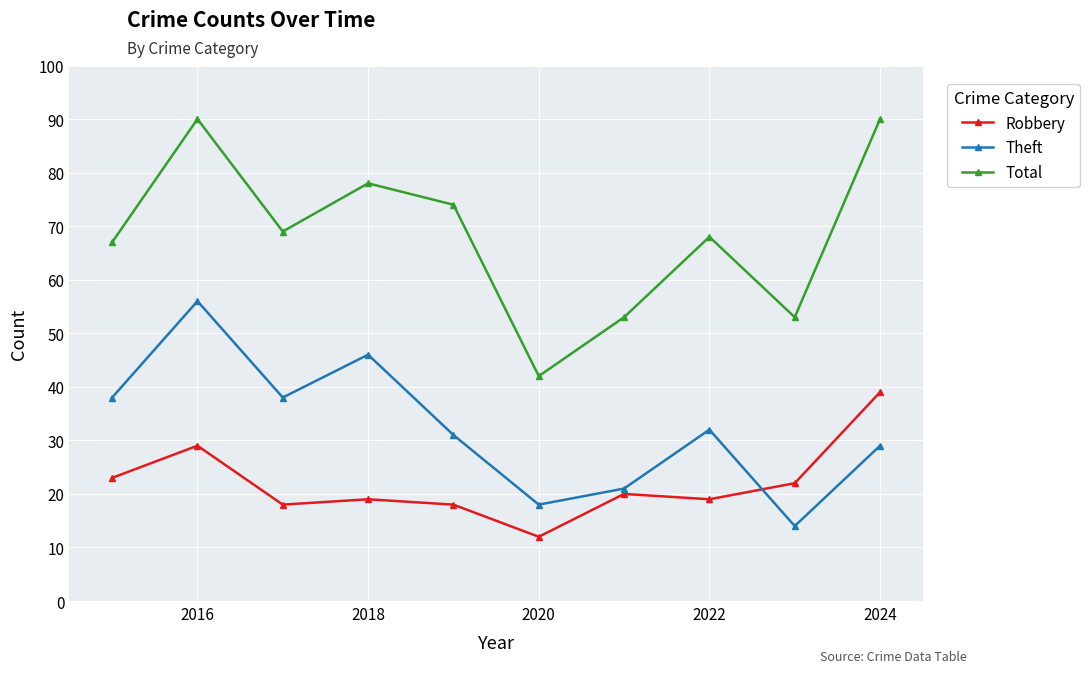

Does the chart have visible grid lines?

Yes